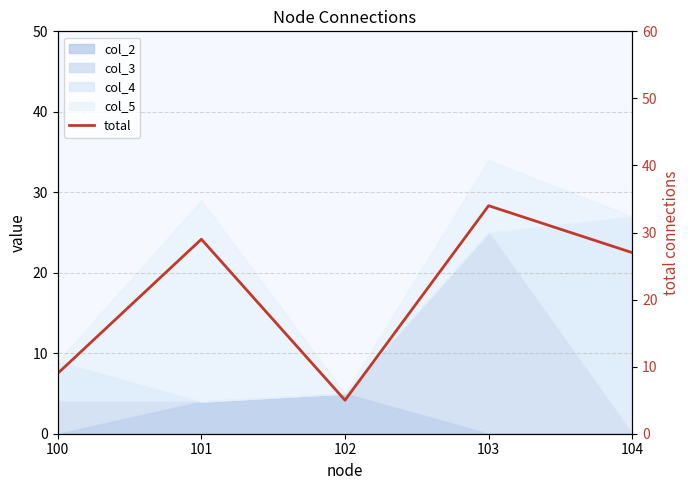

What is the sum of the values at 104 and 100?

36